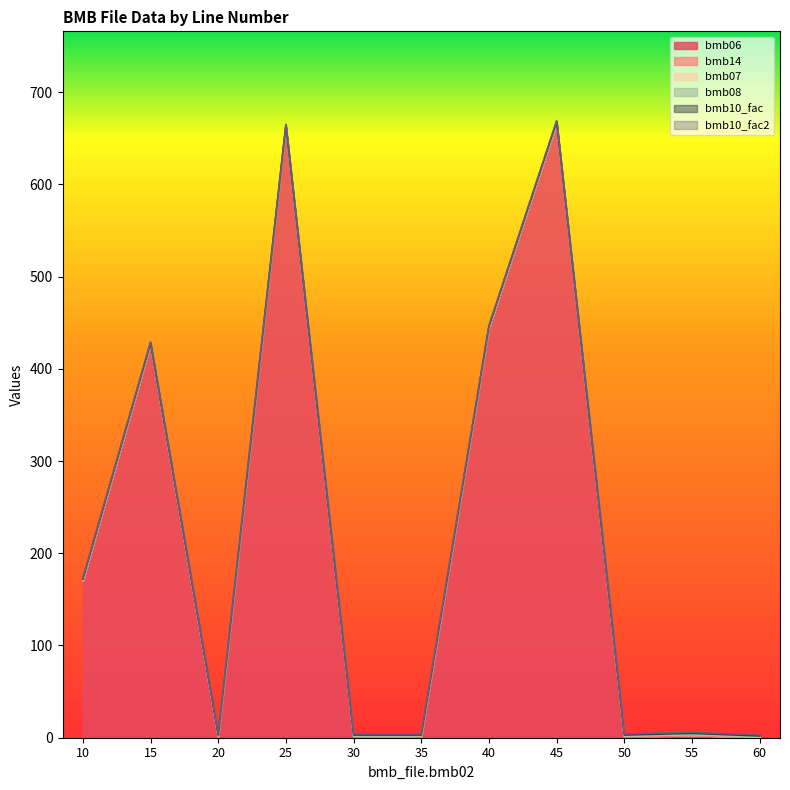

What is the sum of the bmb14 values at 55 and 30?

1.0